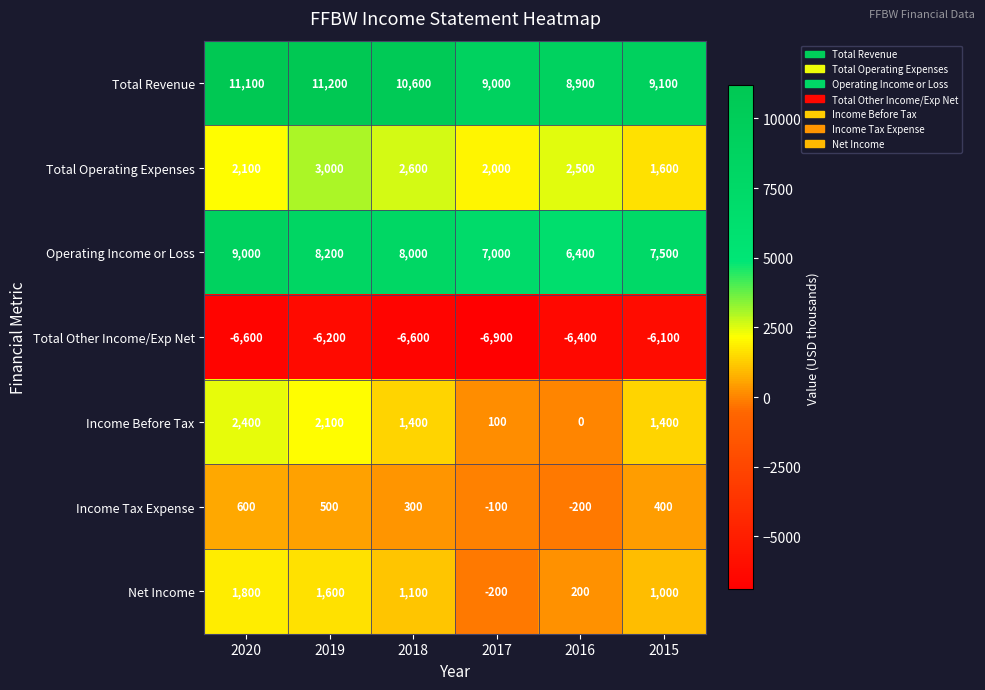

How many data points in Total Operating Expenses are less than 2500?

3